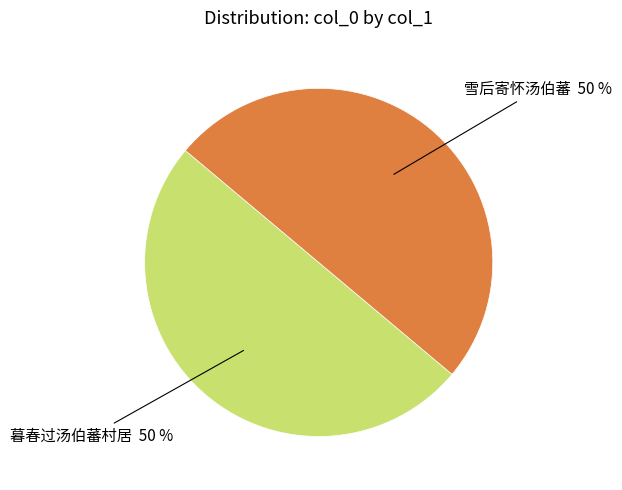

Approximately how many times larger is the value at 雪后寄怀汤伯蕃 compared to 暮春过汤伯蕃村居?

1.0